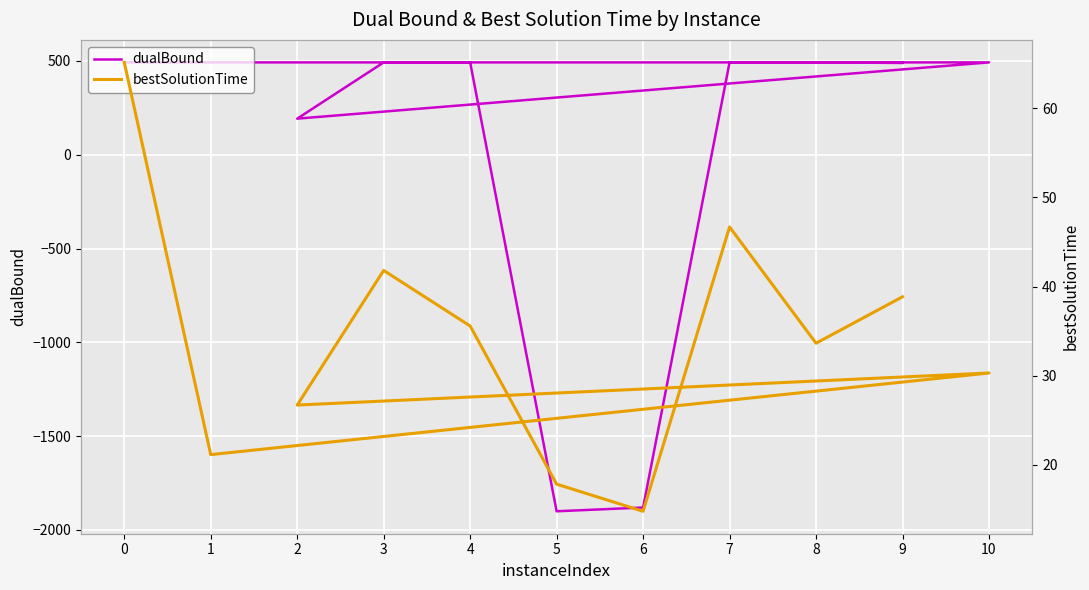

How many categories are shown in the chart?

11